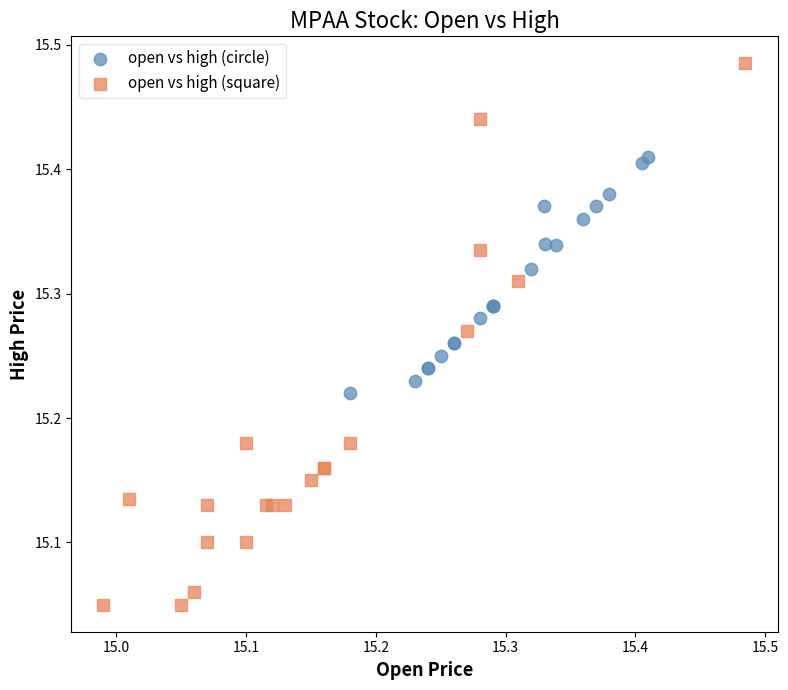

Which series contains the highest Y value?

open vs high (square)